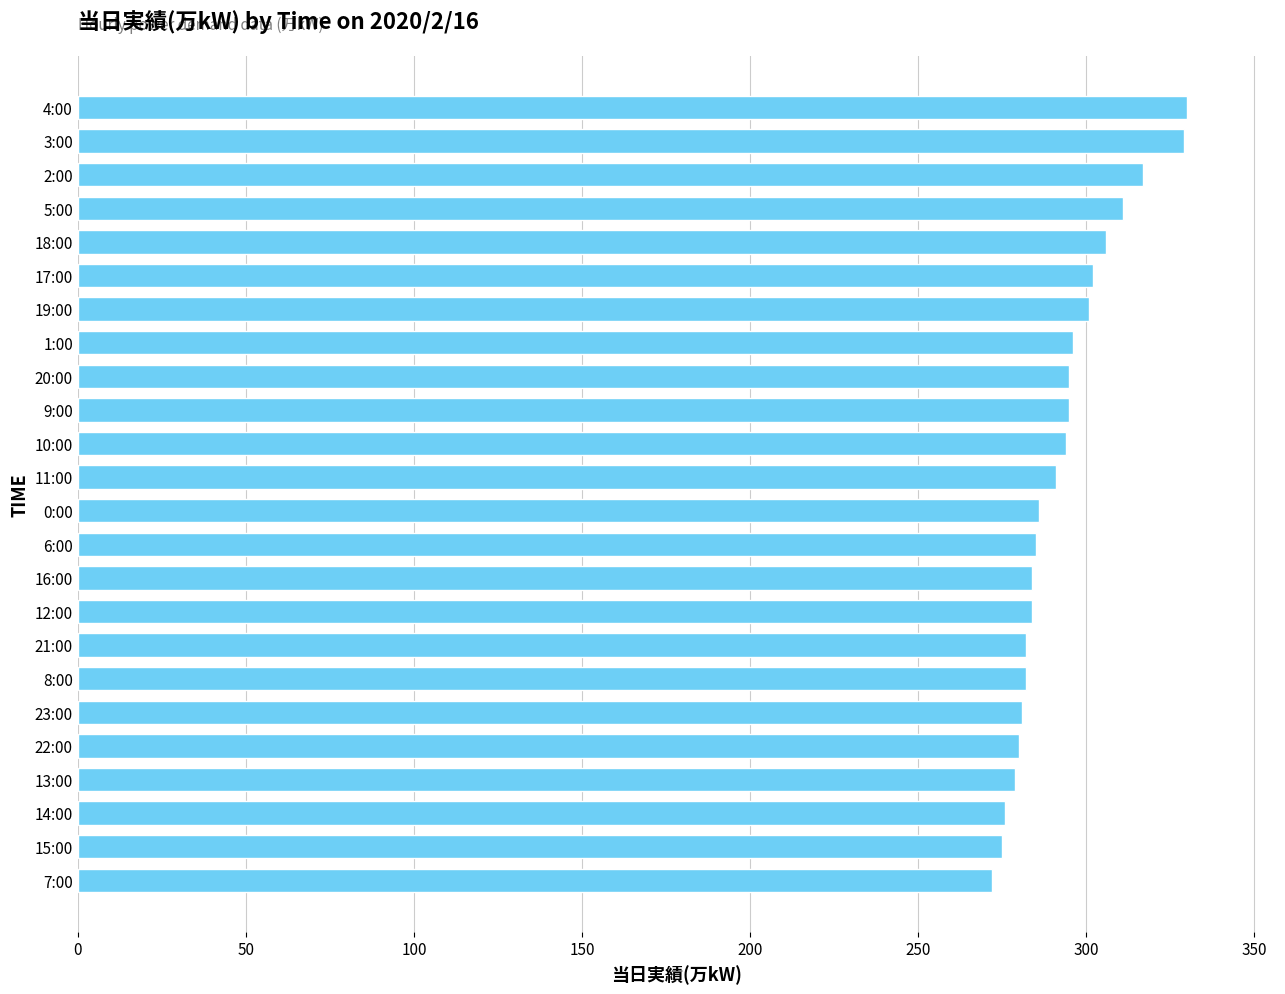

Does the chart contain stacked bars?

No